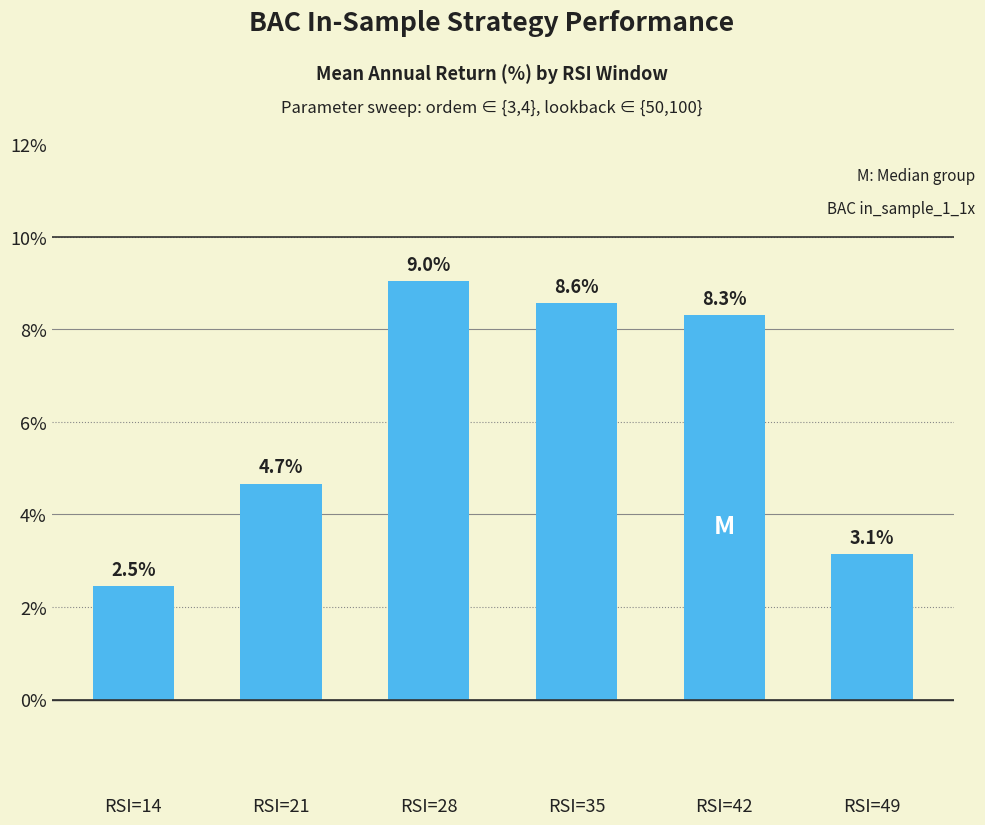

The chart shows a value of 6.8 at RSI=21. True or false?

False